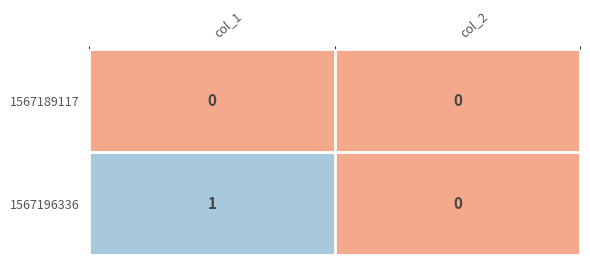

Which series has the largest total across all categories?

1567196336